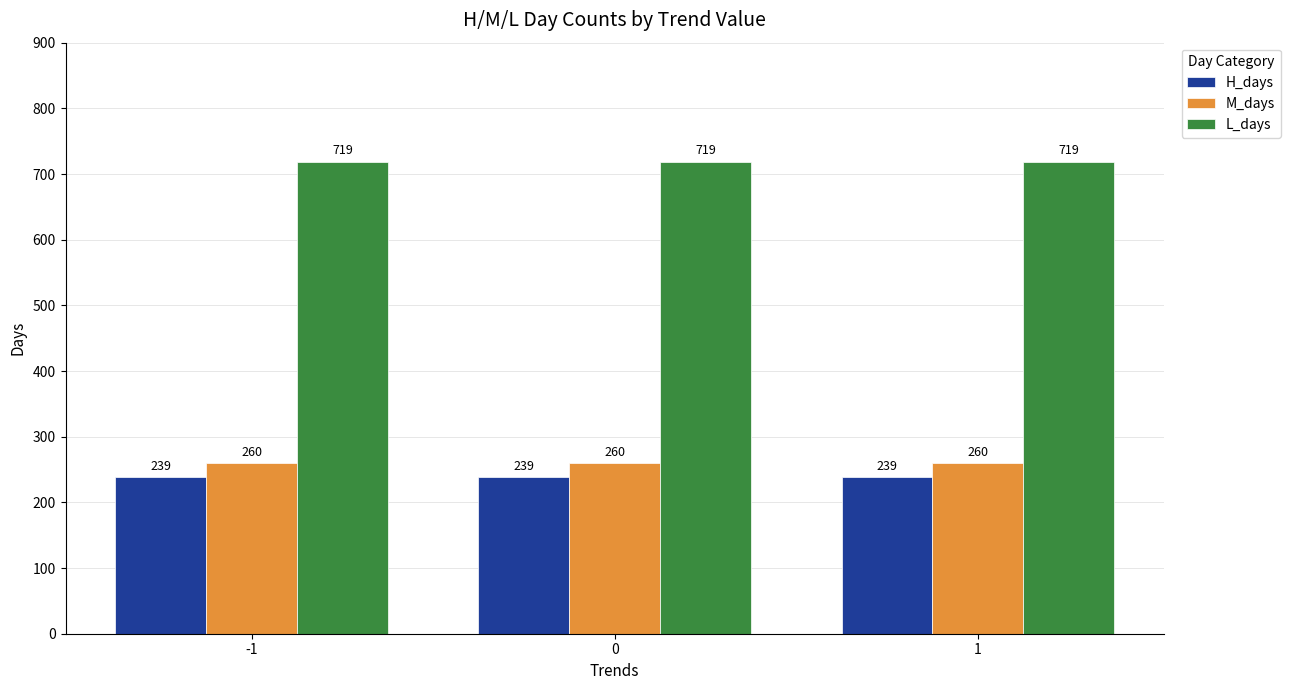

What is the value of the L_days bar at the 1st from the left?

719